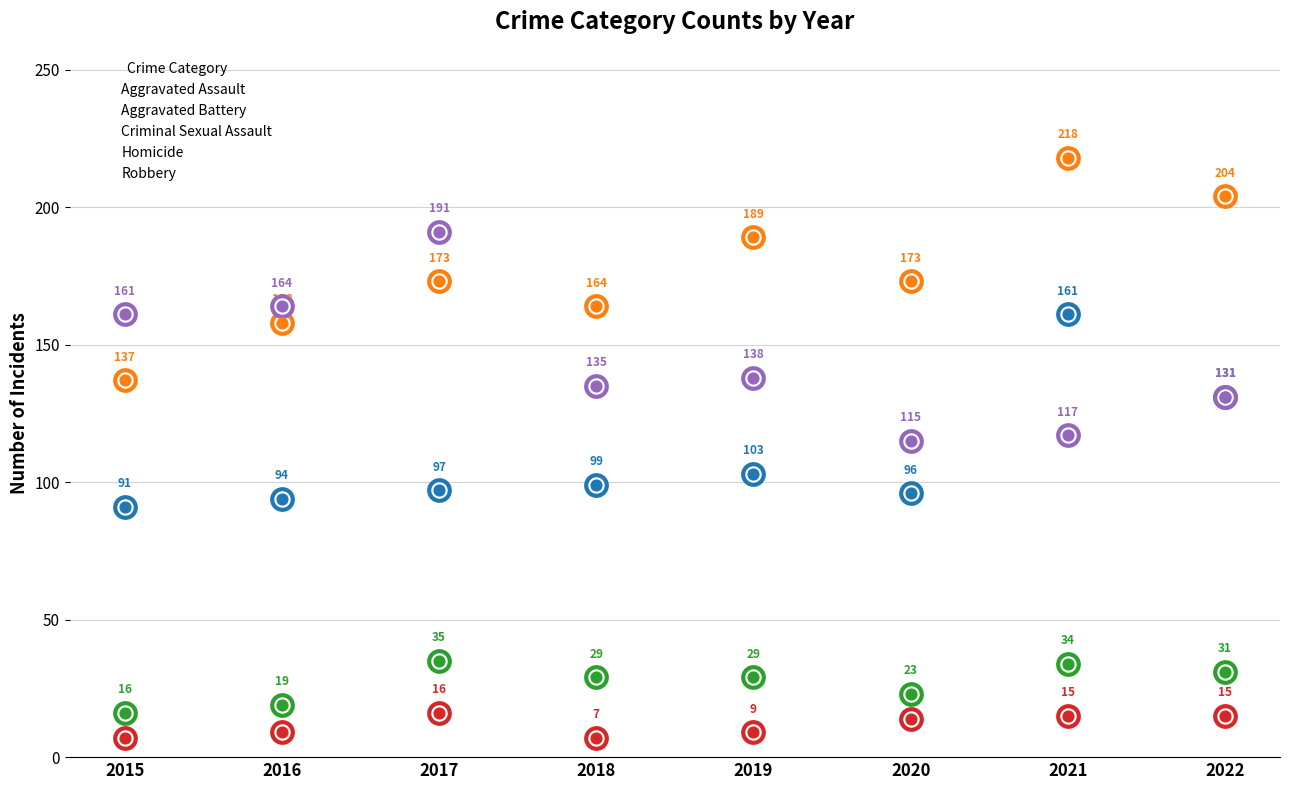

Is the value of Criminal Sexual Assault at 2022 greater than the value of Aggravated Battery at 2022?

No